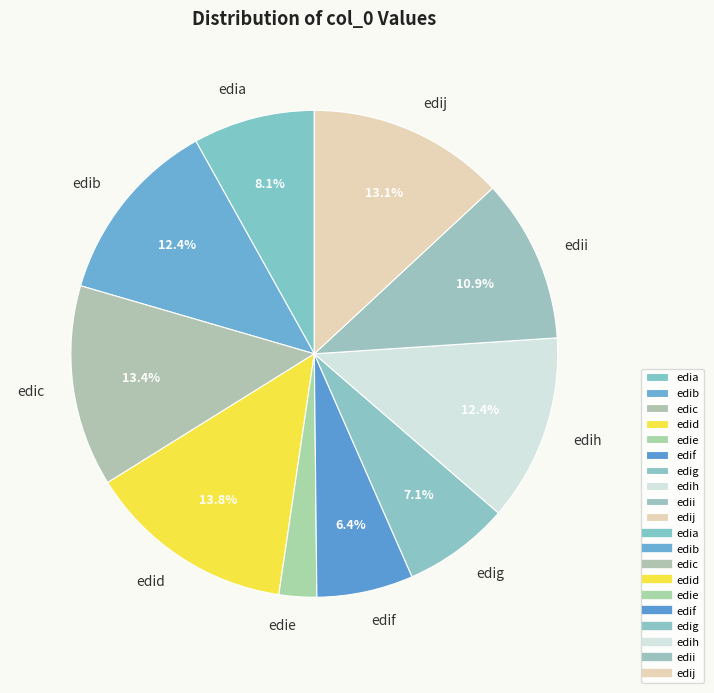

Is there any slice that represents more than half of the pie?

No